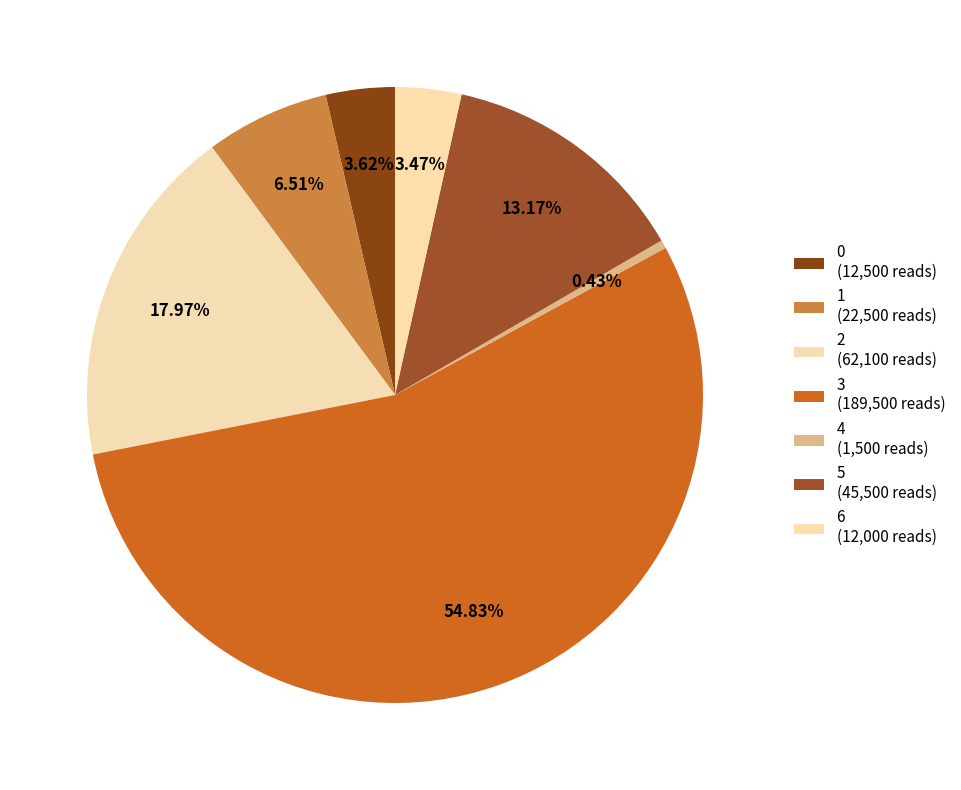

Count the number of slices in the pie.

7